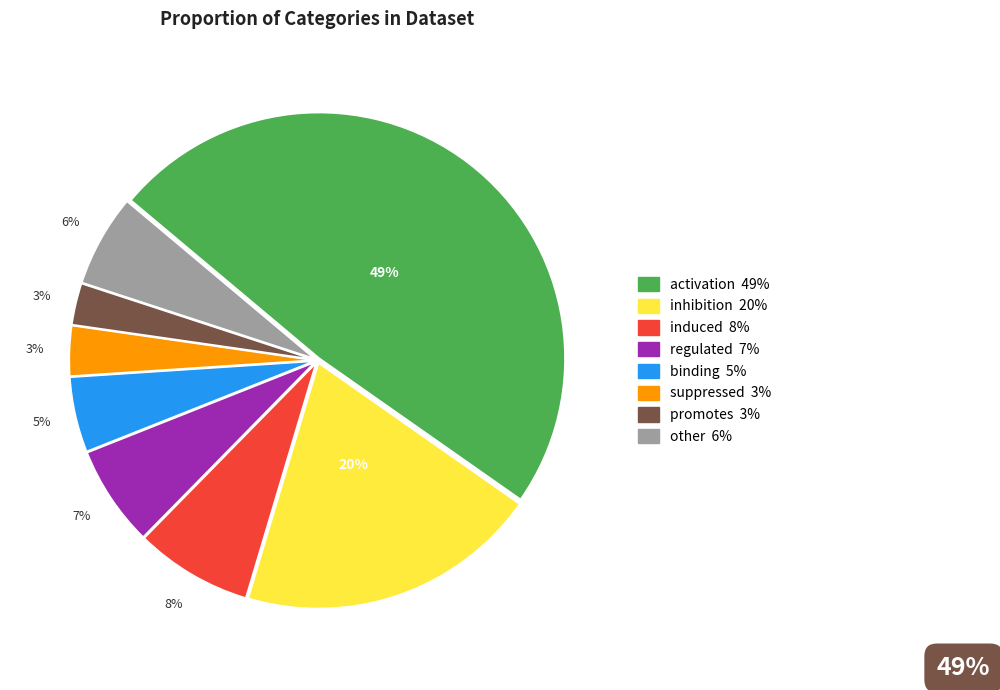

Between regulated and suppressed, which is larger?

regulated